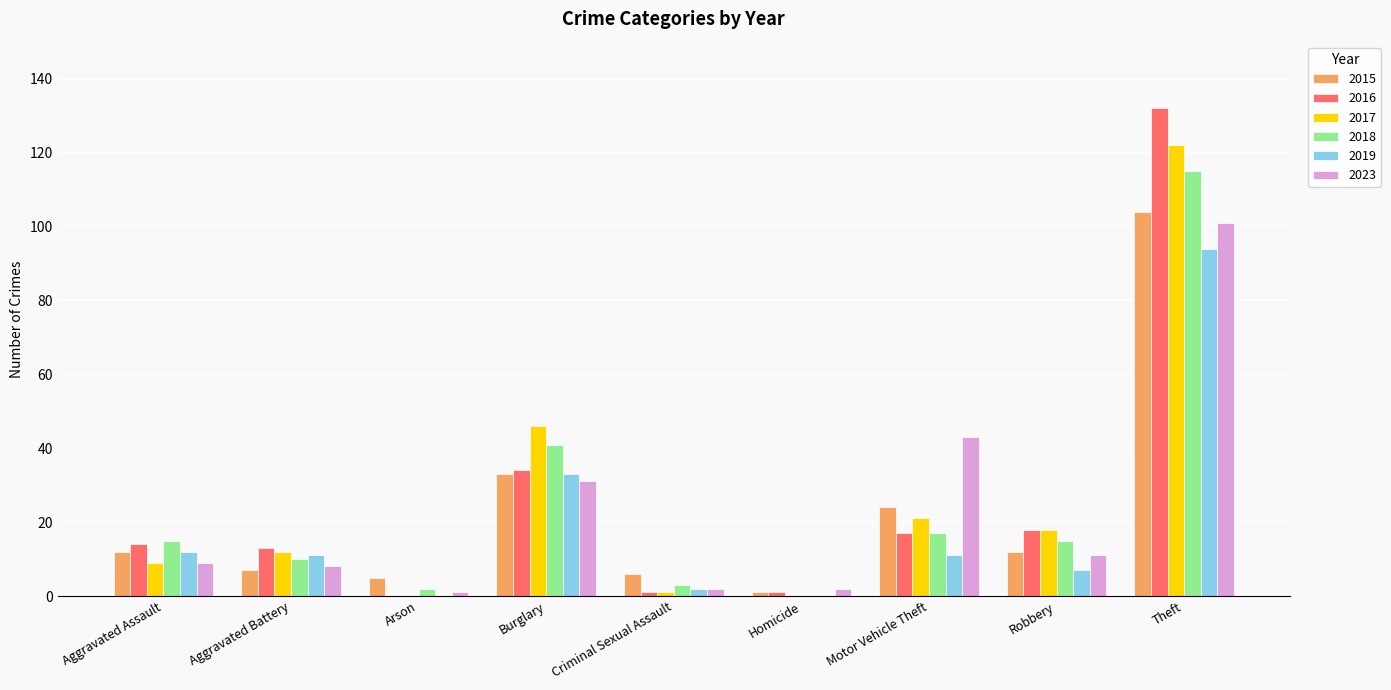

The value of 2015 at Robbery is 18. True or false?

False